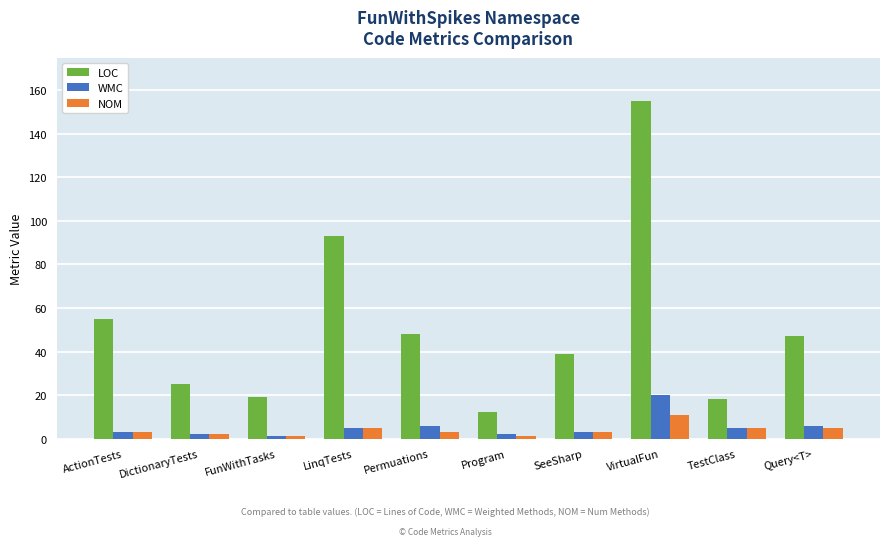

What value does the WMC series have at VirtualFun?

20